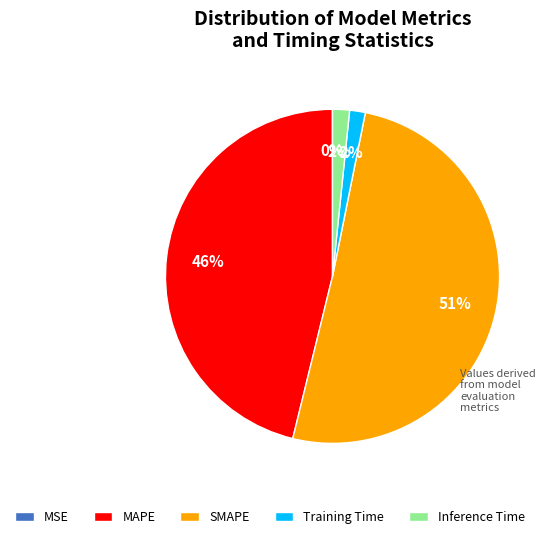

To the nearest percent, what is the average slice percentage?

20%